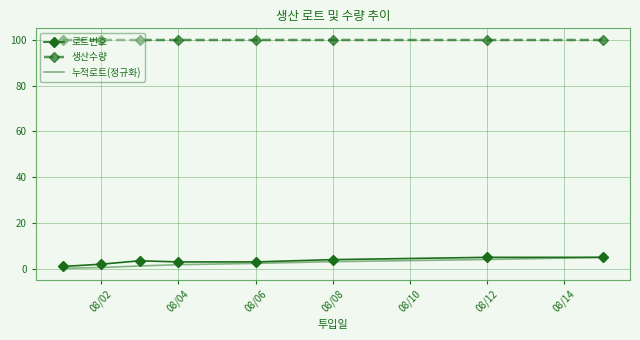

What is the lowest value of the 생산수량 series?

100.0